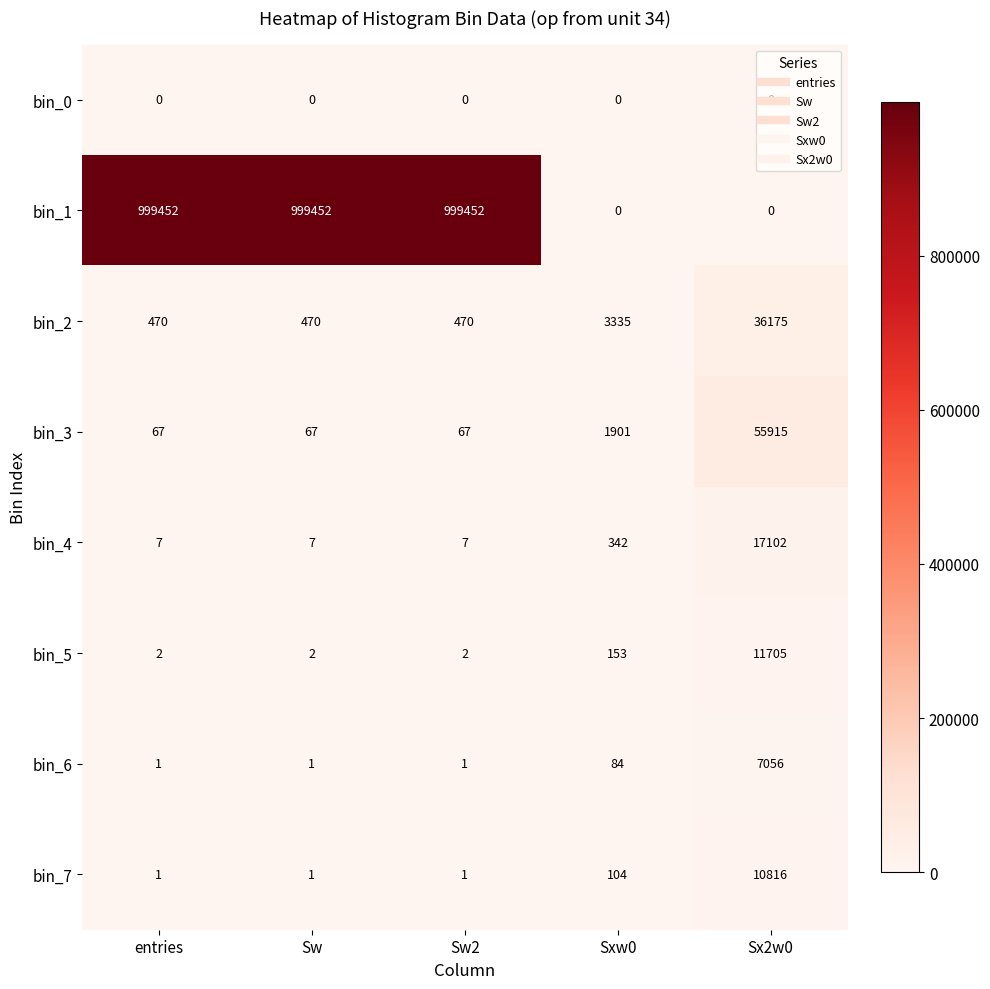

Rank the series by their maximum value, from lowest to highest.

bin_0, bin_6, bin_7, bin_5, bin_4, bin_2, bin_3, bin_1